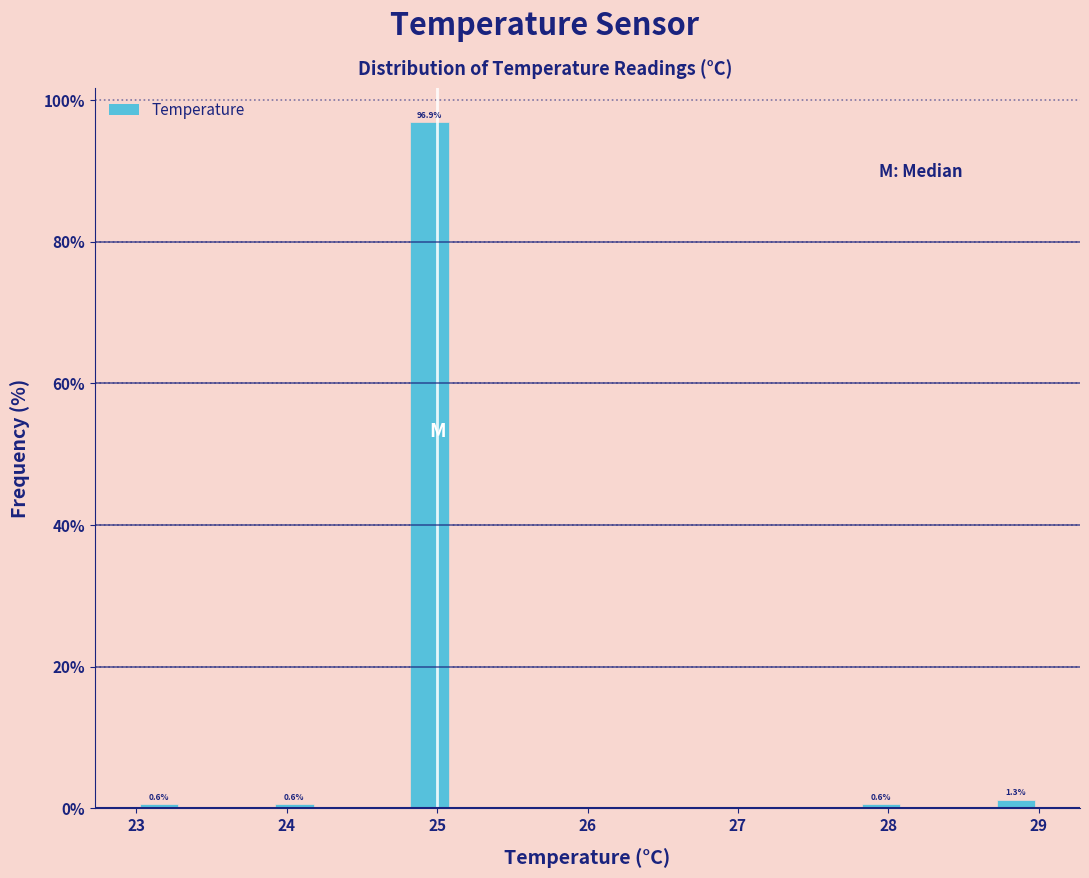

Around what value on the x-axis is the tallest bar? Give the approximate position of its centre, as read against the axis.

25.0